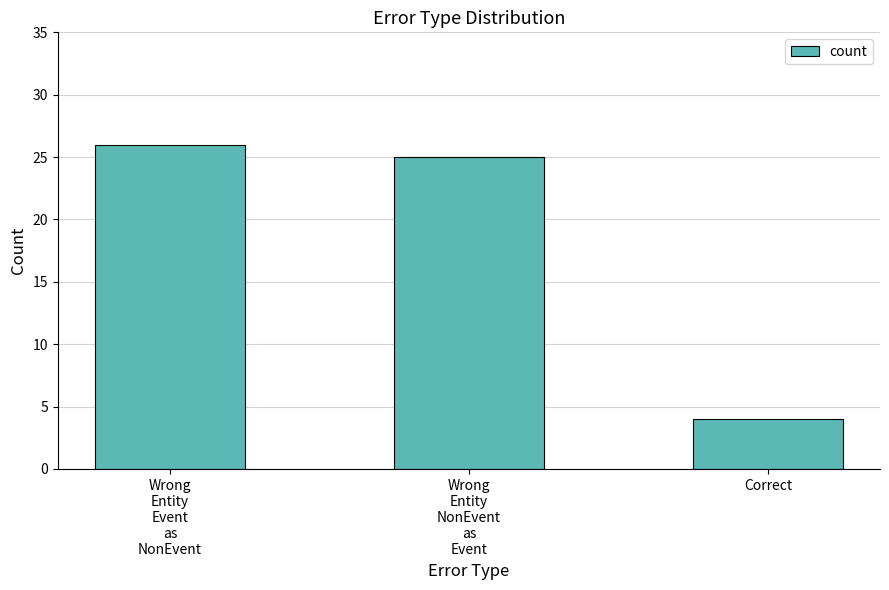

What is the sum of the values at Correct and Wrong
Entity
Event
as
NonEvent?

30